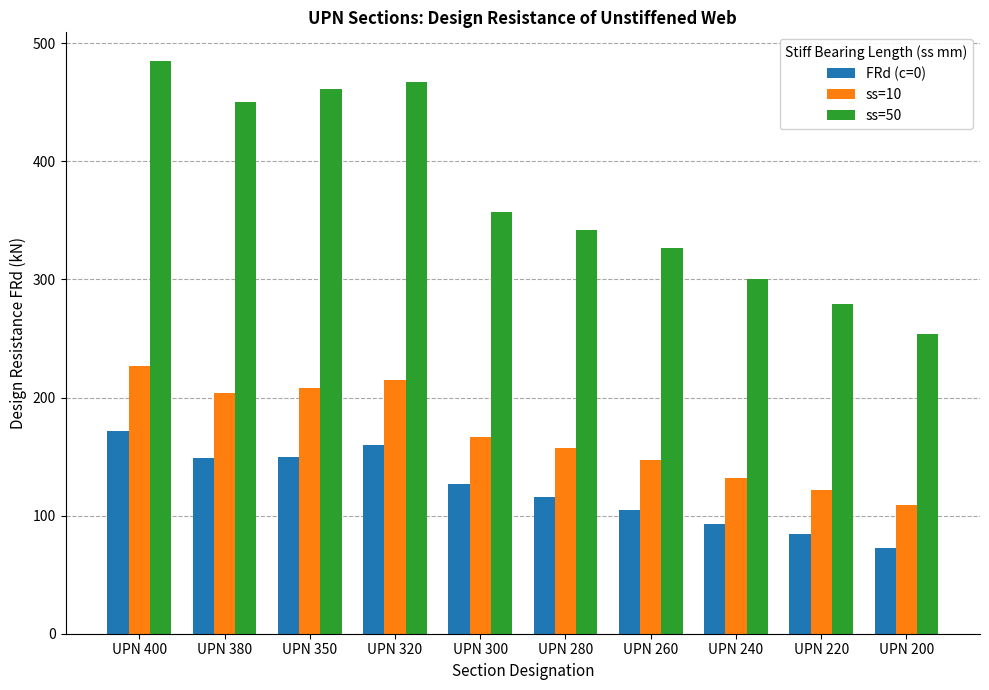

What are all the series names shown in the legend?

FRd (c=0), ss=10, ss=50